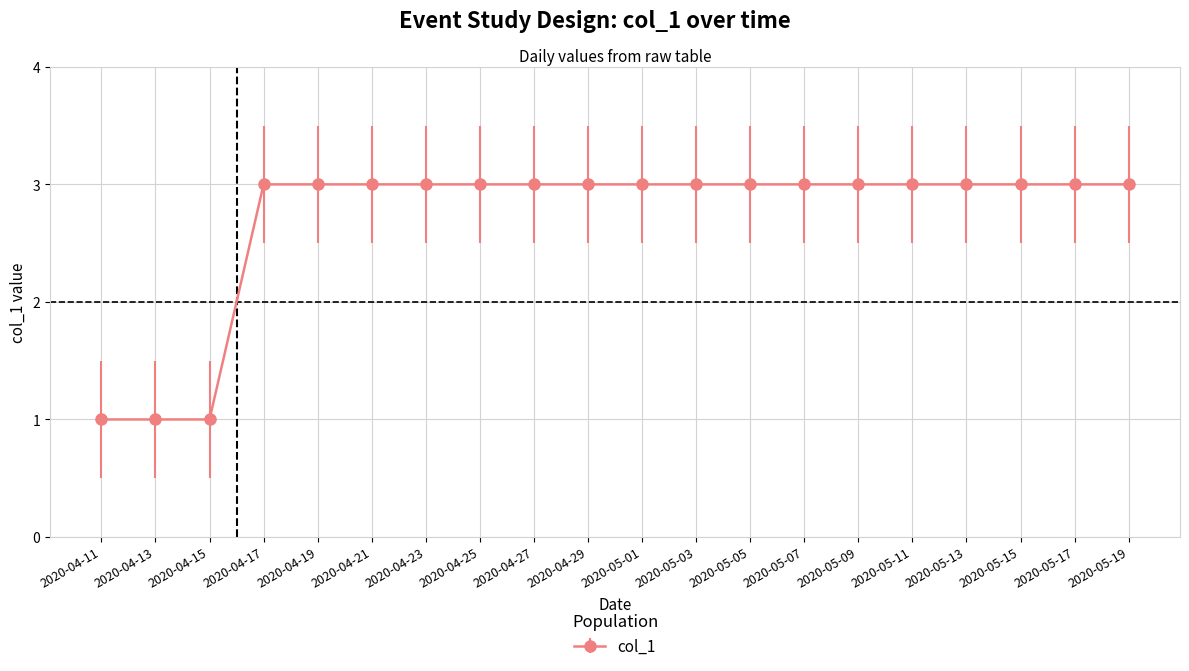

What is the greatest value displayed?

3